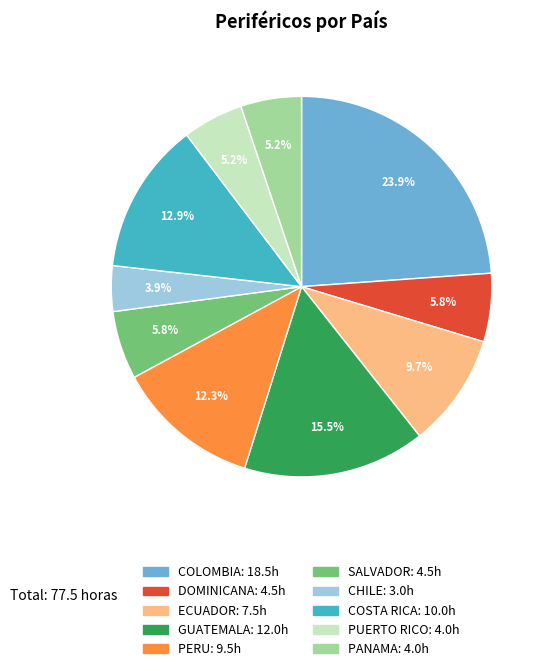

Combined, do DOMINICANA and PANAMA account for over 50%?

No